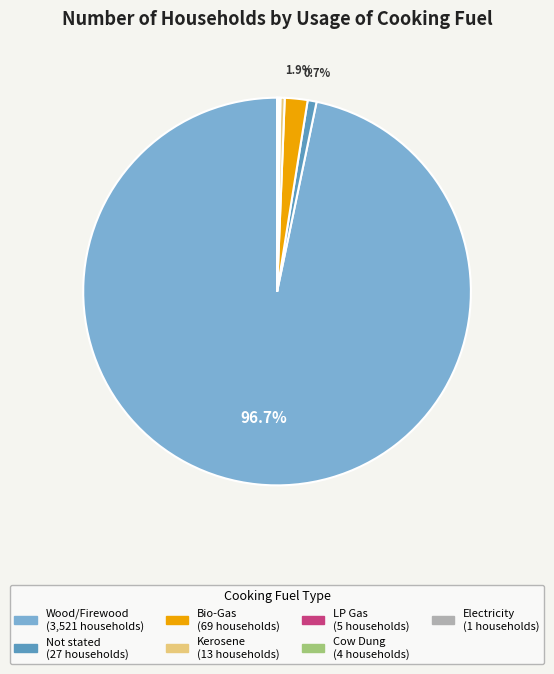

Does Not stated represent more than half of the total?

No